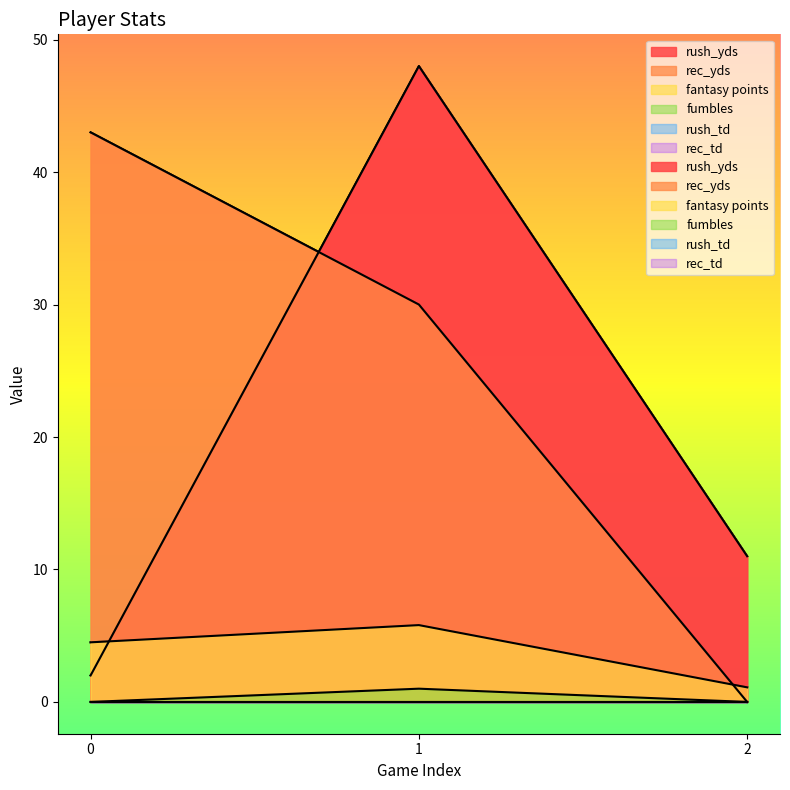

Reading left to right, extract all data points from this chart.

rush_yds: 2.0	48.0	11.0
rec_yds: 43.0	30.0	0.0
fantasy points: 4.5	5.8	1.1
fumbles: 0.0	1.0	0.0